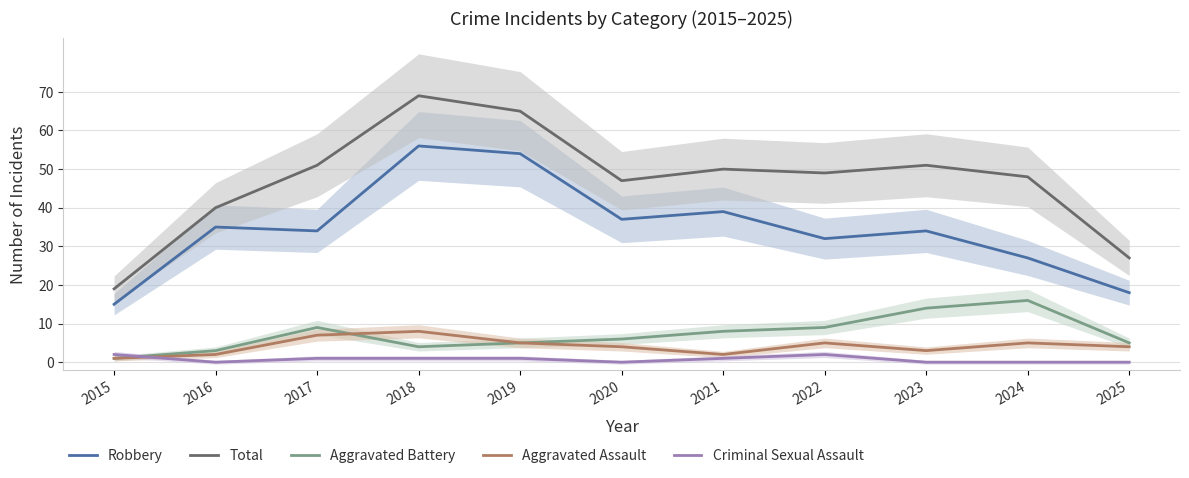

Which series has the widest spread of values?

Total